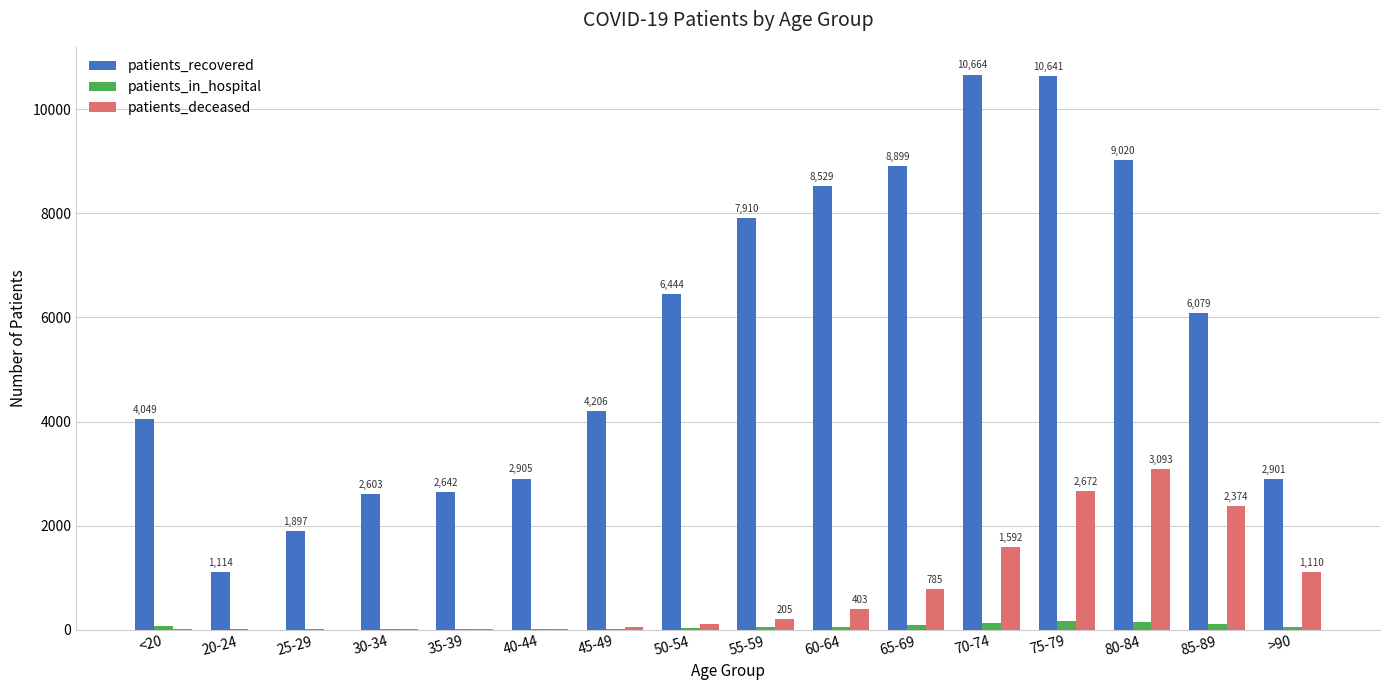

How many distinct data groups are displayed?

3